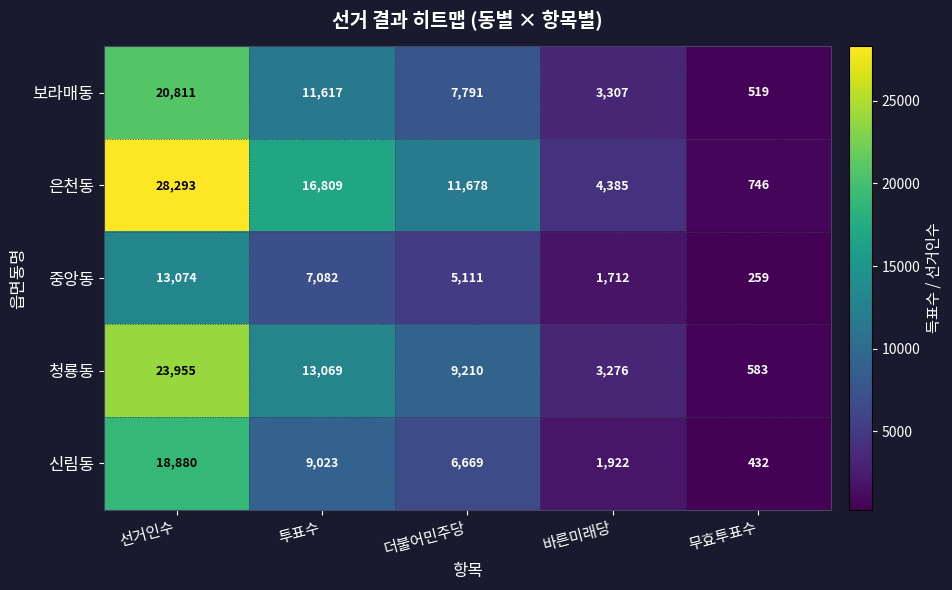

What is the spread (max minus min) of values at 무효투표수?

487